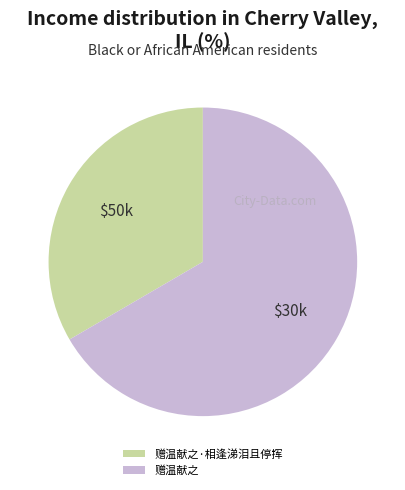

How many segments does this pie chart have?

2